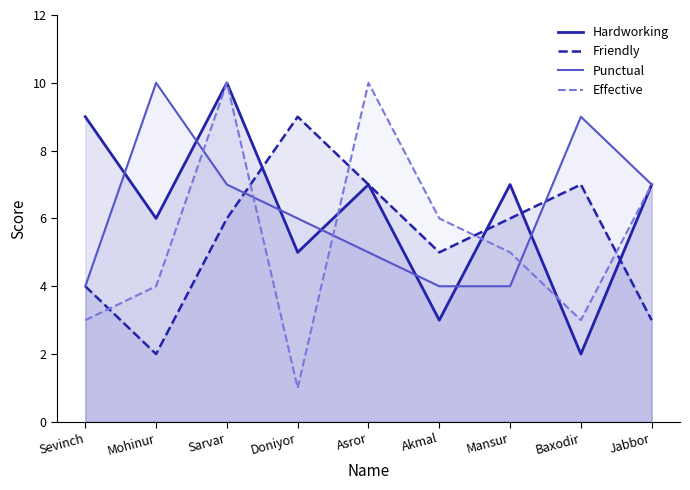

Reading left to right, transcribe all the data shown in this chart.

Hardworking: Sevinch=9	Mohinur=6	Sarvar=10	Doniyor=5	Asror=7	Akmal=3	Mansur=7	Baxodir=2	Jabbor=7
Friendly: Sevinch=4	Mohinur=2	Sarvar=6	Doniyor=9	Asror=7	Akmal=5	Mansur=6	Baxodir=7	Jabbor=3
Punctual: Sevinch=4	Mohinur=10	Sarvar=7	Doniyor=6	Asror=5	Akmal=4	Mansur=4	Baxodir=9	Jabbor=7
Effective: Sevinch=3	Mohinur=4	Sarvar=10	Doniyor=1	Asror=10	Akmal=6	Mansur=5	Baxodir=3	Jabbor=7